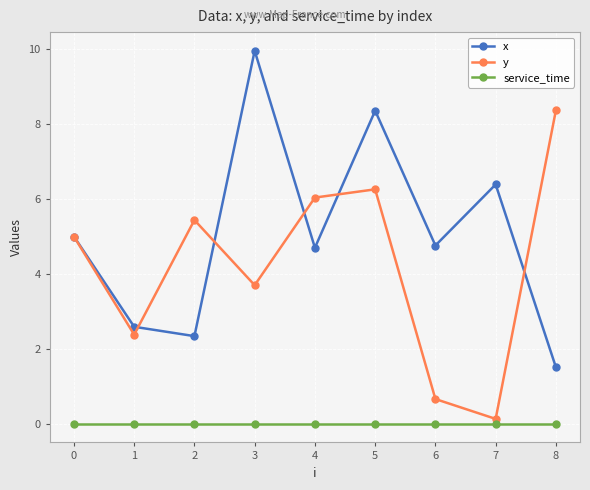

List the series in order of their overall mean, lowest first.

service_time, y, x